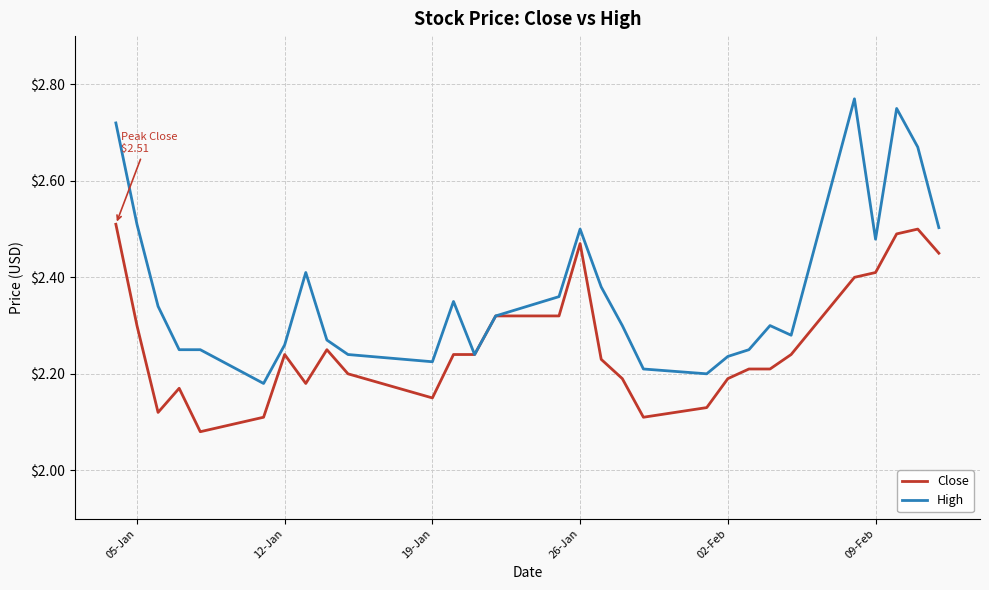

Which series has the largest total across all categories?

High